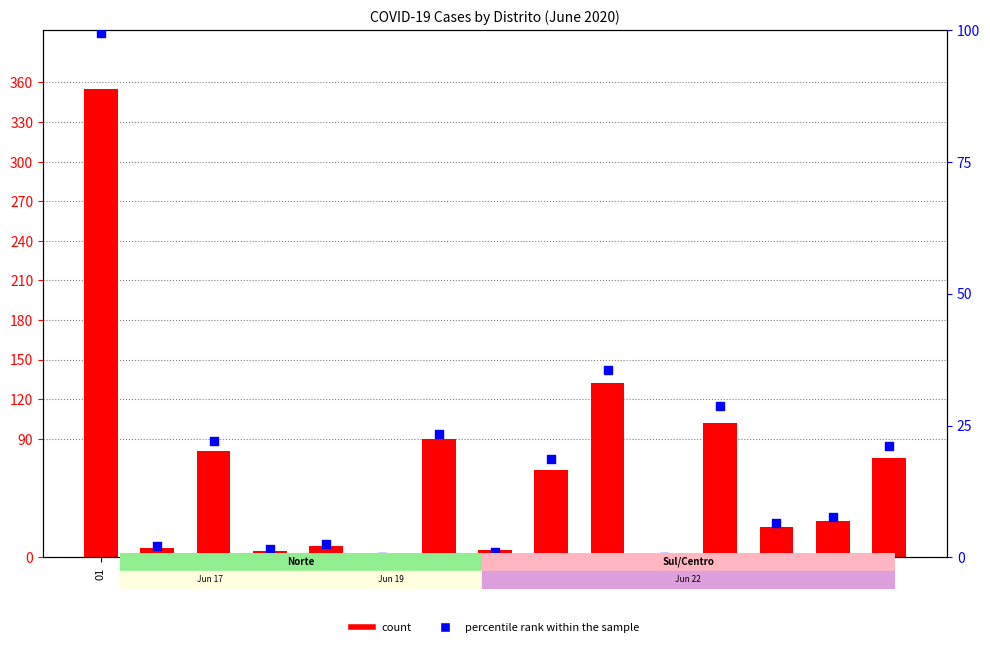

Which series has the largest total across all categories?

count